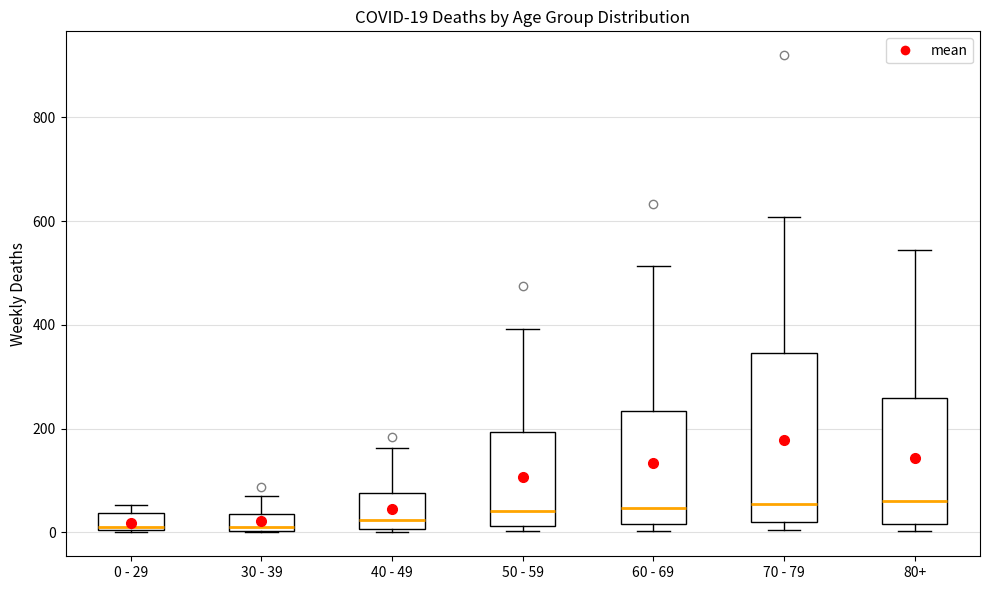

Comparing the boxes themselves (not the whiskers), which one is the tallest?

70 - 79